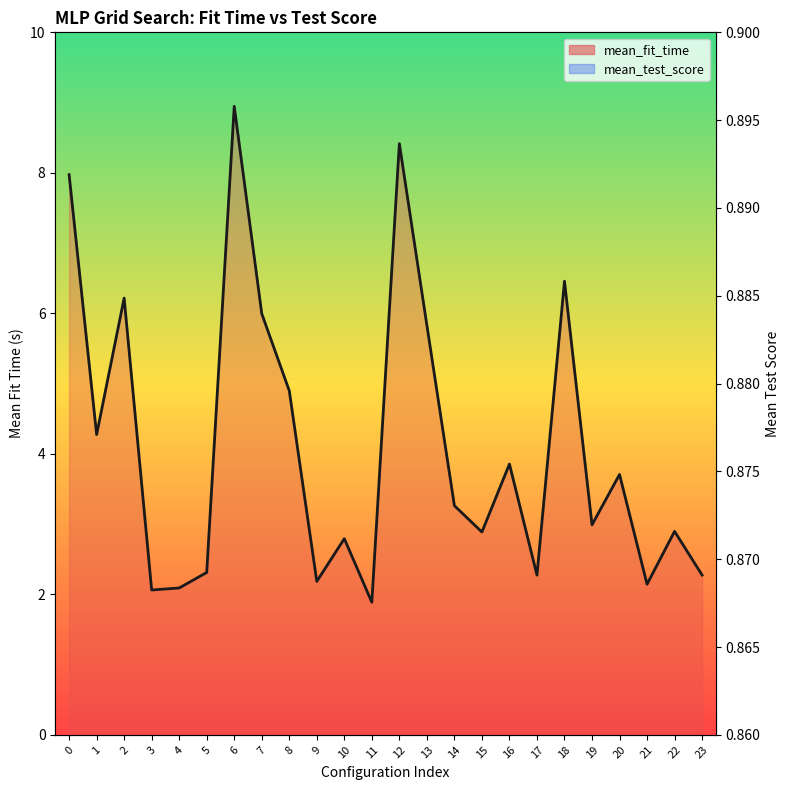

Reading right to left, list all the values displayed in this chart.

mean_fit_time: 2.3	2.9	2.1	3.7	3.0	6.5	2.3	3.9	2.9	3.3	5.8	8.4	1.9	2.8	2.2	4.9	6.0	8.9	2.3	2.1	2.1	6.2	4.3	8.0
mean_test_score: 0.9	0.9	0.9	0.9	0.9	0.9	0.9	0.9	0.9	0.9	0.9	0.9	0.9	0.9	0.9	0.9	0.9	0.9	0.9	0.9	0.9	0.9	0.9	0.9